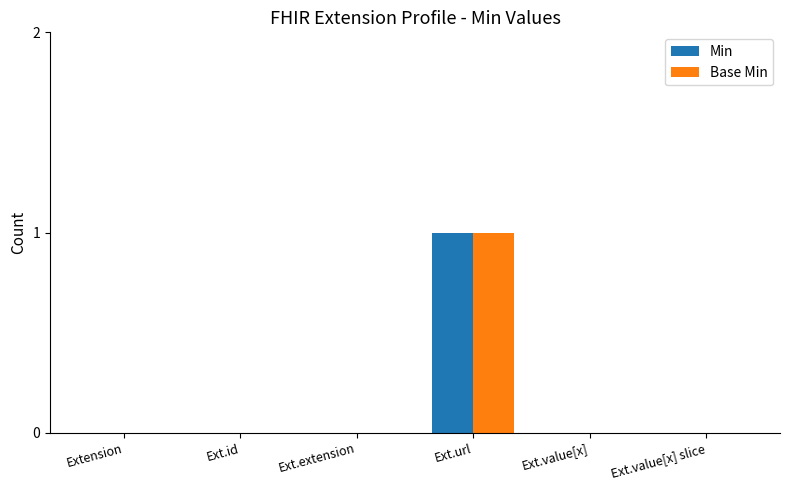

At which category is the sum across all series the highest?

Ext.url